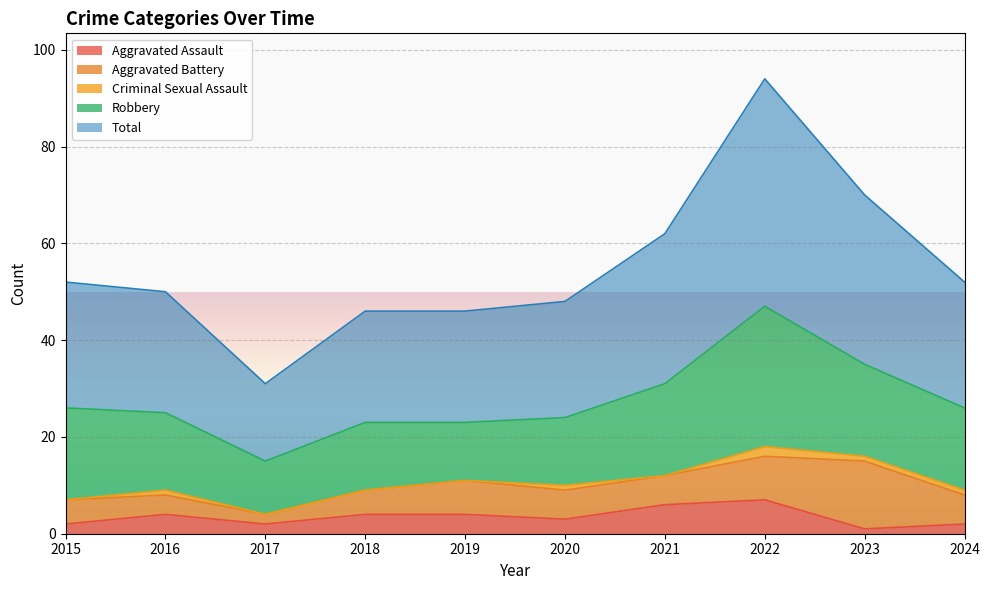

What is the total value across all series at 2021?

62